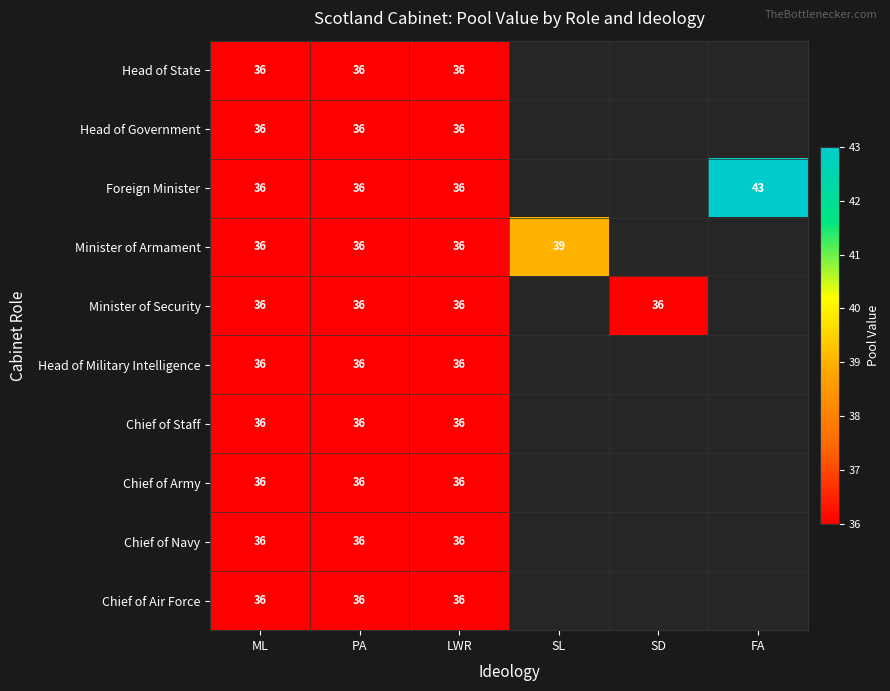

The Minister of Armament series shows 61.1 at PA. True or false?

False